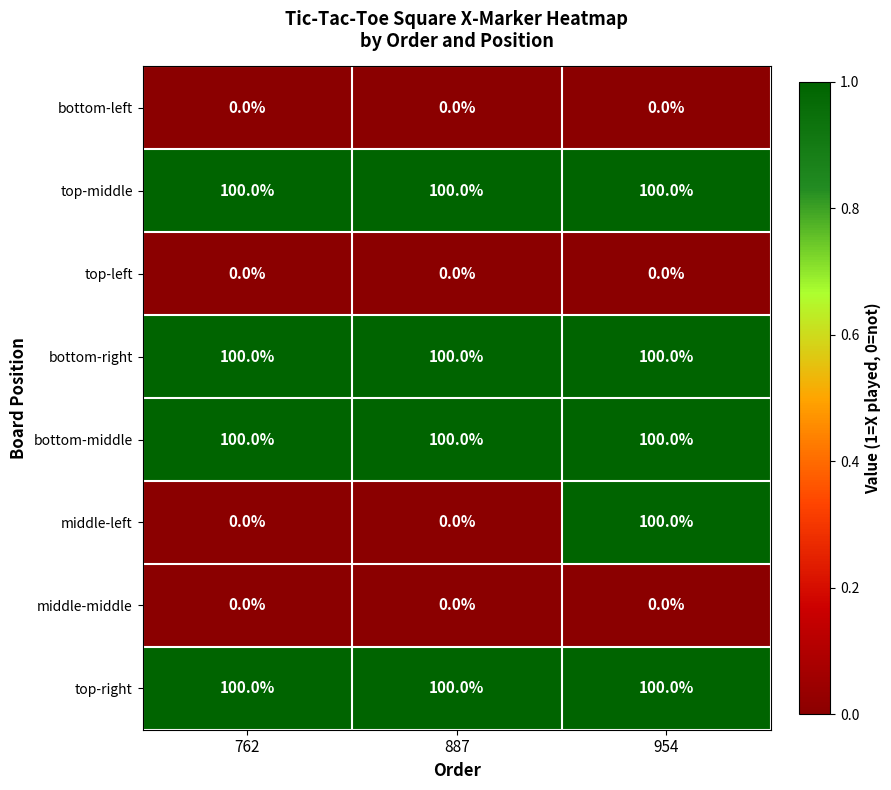

Reading left to right, transcribe all the data shown in this chart.

bottom-left: 762=0	887=0	954=0
top-middle: 762=100	887=100	954=100
top-left: 762=0	887=0	954=0
bottom-right: 762=100	887=100	954=100
bottom-middle: 762=100	887=100	954=100
middle-left: 762=0	887=0	954=100
middle-middle: 762=0	887=0	954=0
top-right: 762=100	887=100	954=100